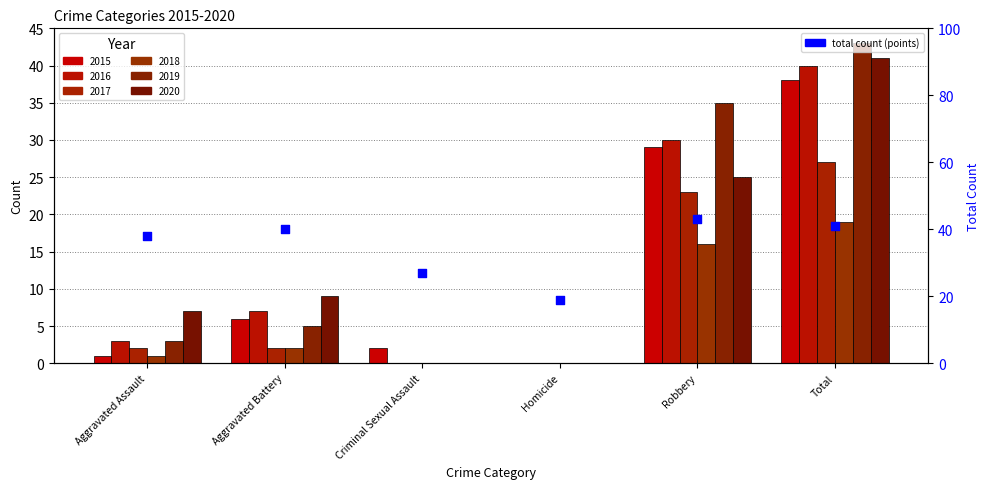

What is the change in value from Homicide to Robbery?

+24